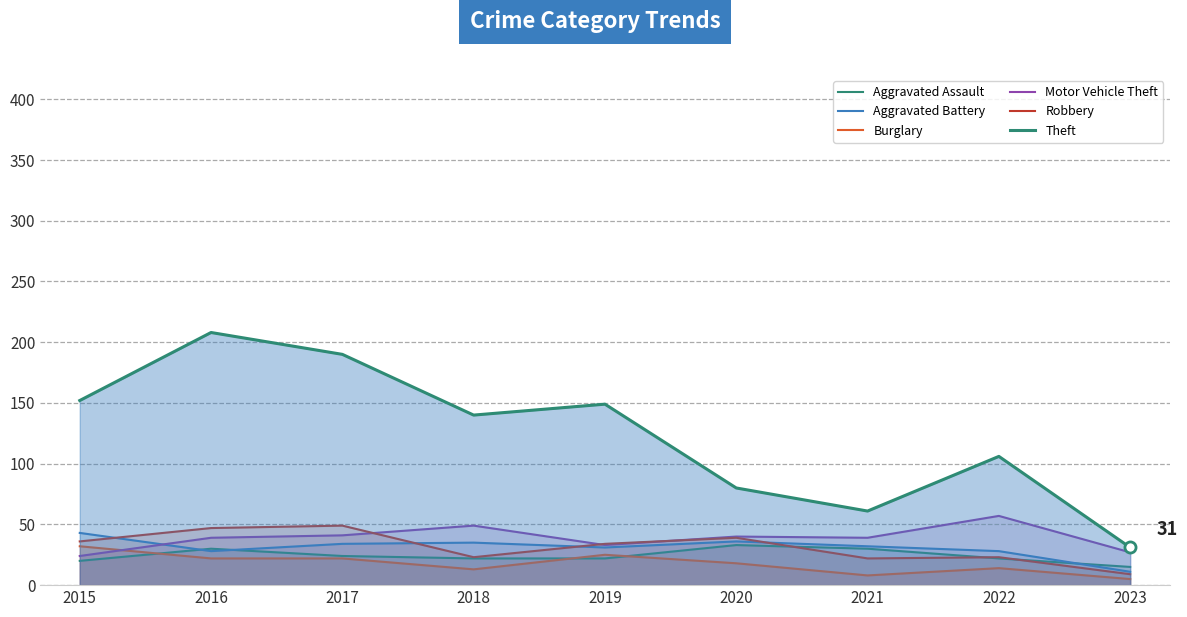

At 2017, list the series in order from smallest to largest.

Burglary, Aggravated Assault, Aggravated Battery, Motor Vehicle Theft, Robbery, Theft